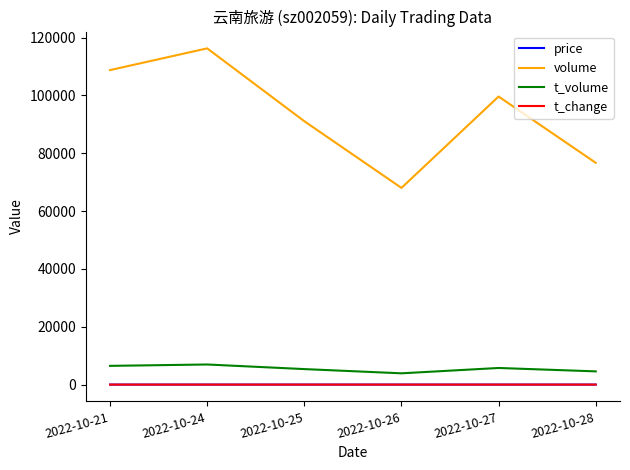

Which series changed the most between 2022-10-24 and 2022-10-27?

volume